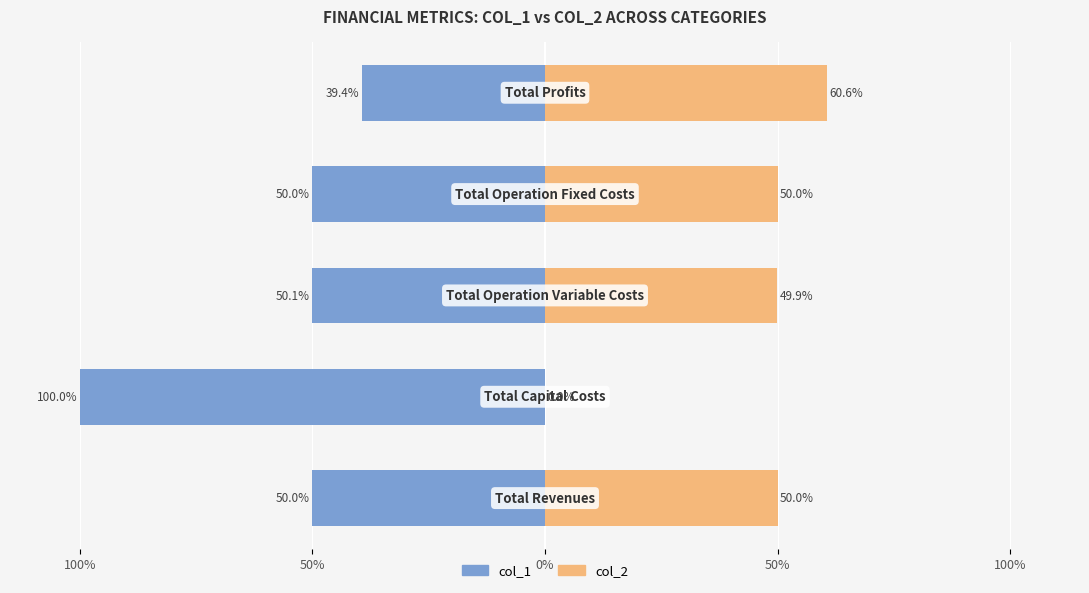

Reading right to left, what are all the values shown in this chart?

col_1: 100%=-39.4	50%=-50.0	0%=-50.1	50%=-100.0	100%=-50.0
col_2: 100%=60.6	50%=50.0	0%=49.9	50%=0.0	100%=50.0